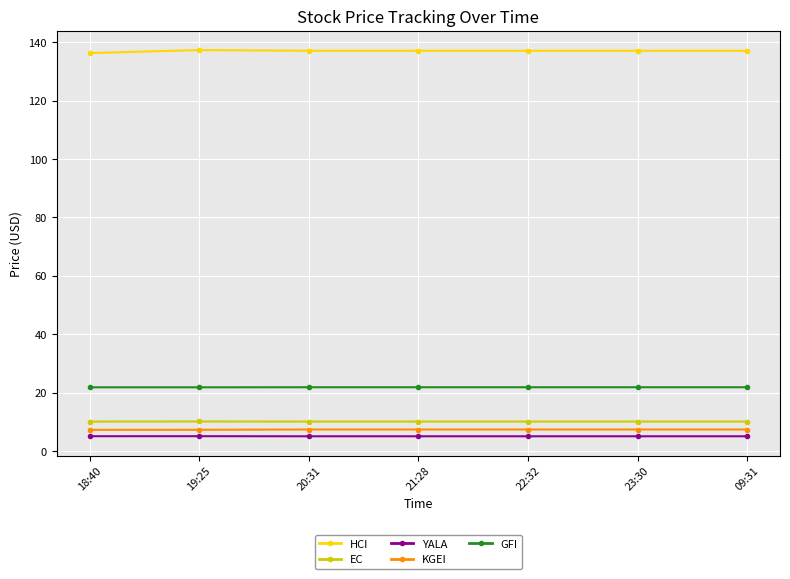

True or false: HCI and EC cross at least once.

False